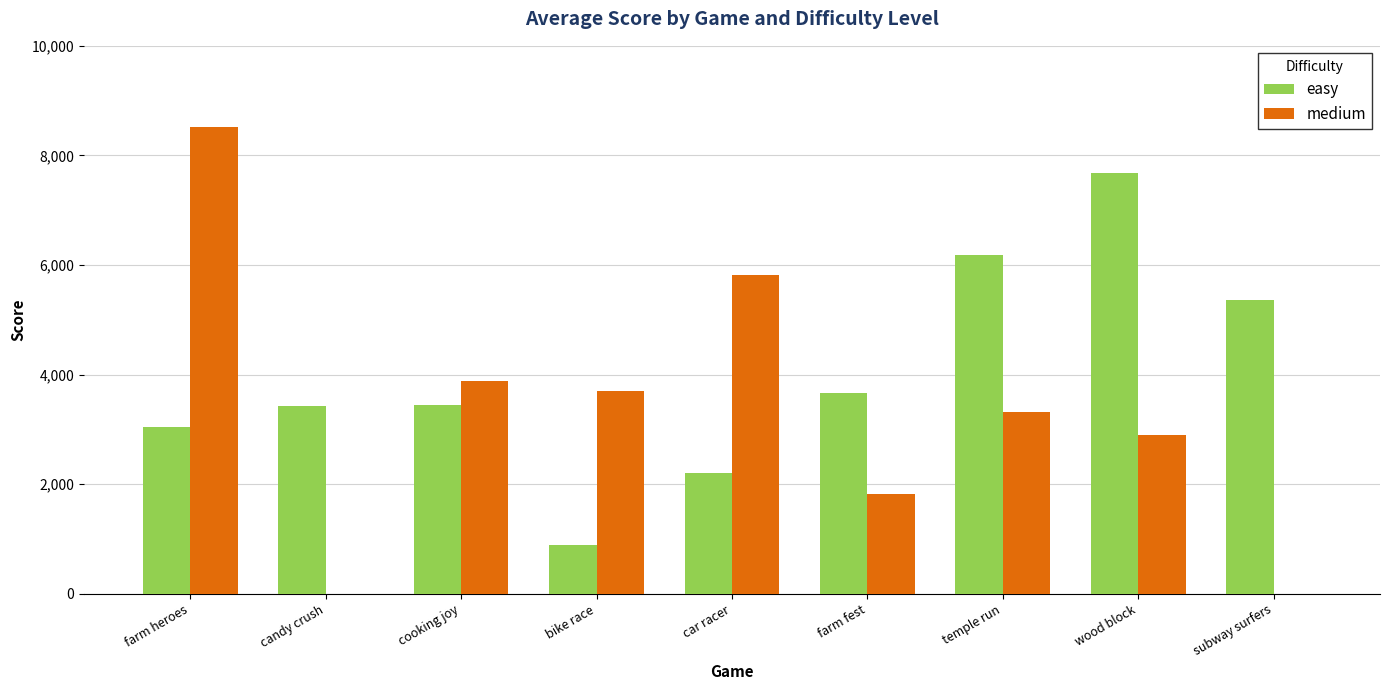

Which series has the largest total across all categories?

easy